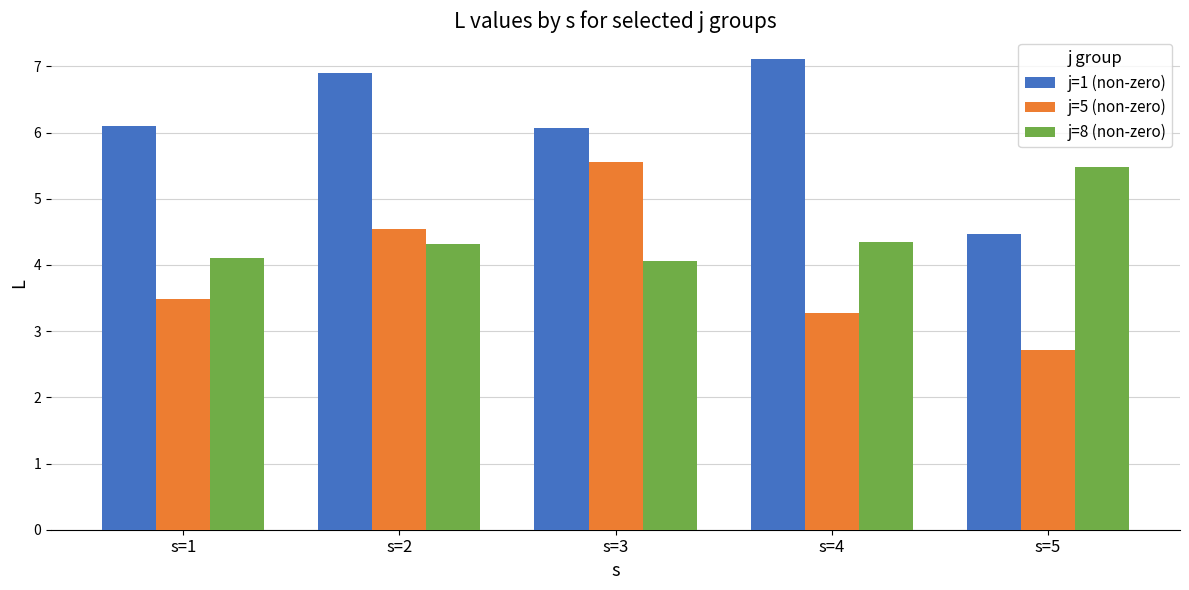

What is the value of the j=8 (non-zero) bar at the 3rd from the left?

4.1